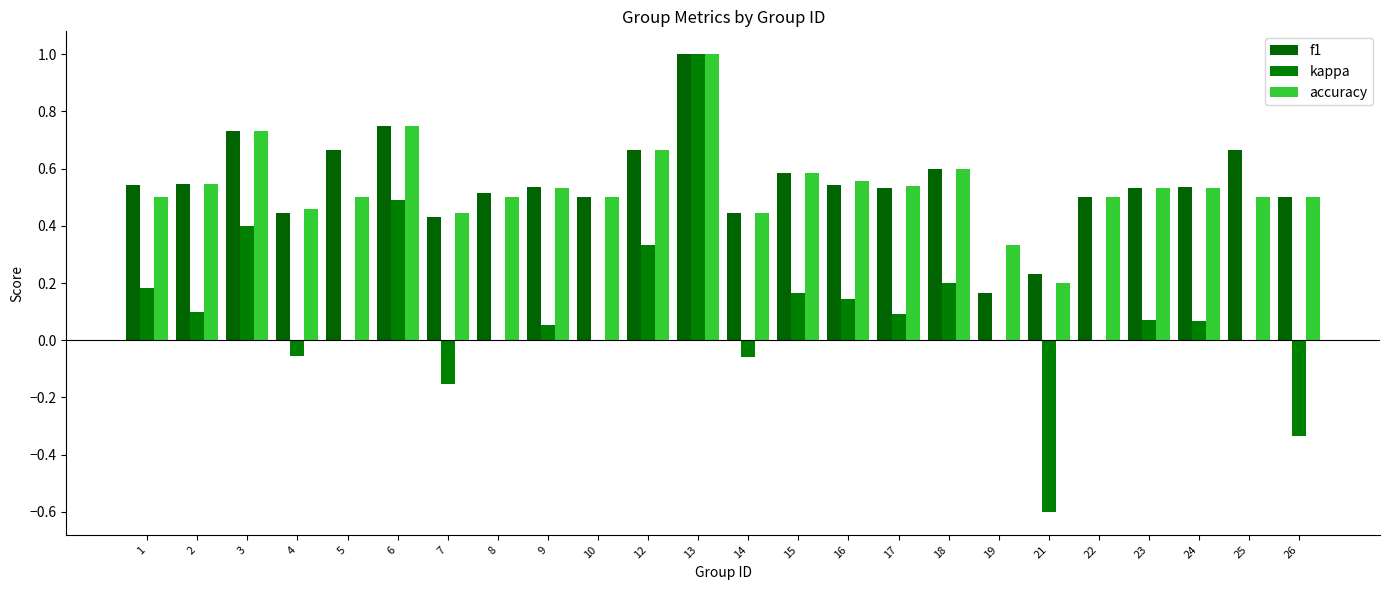

What is the average value of the kappa series?

0.1